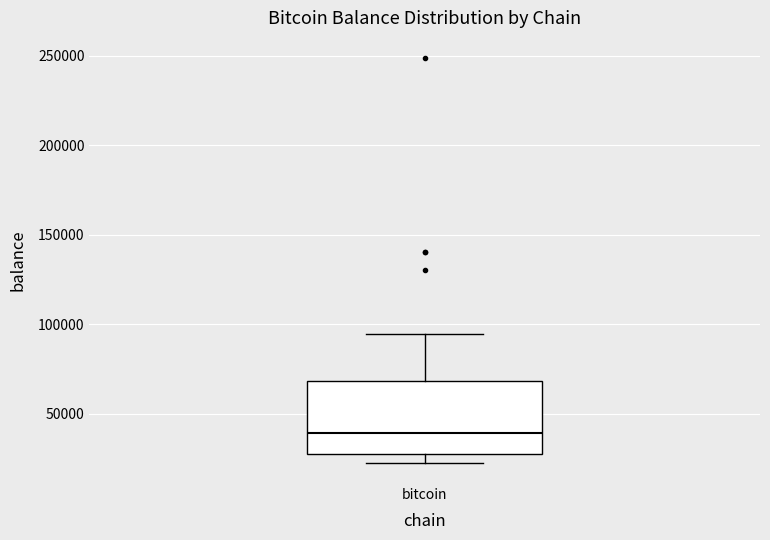

Read this box plot against the y-axis: the position of the median line, the range covered by the box, and the ends of both whiskers. The values are not printed on the chart, so give them approximately, as read against the axis.

median 40000, box 25000 to 70000, whiskers 25000 (just below the box's lower edge) to 95000